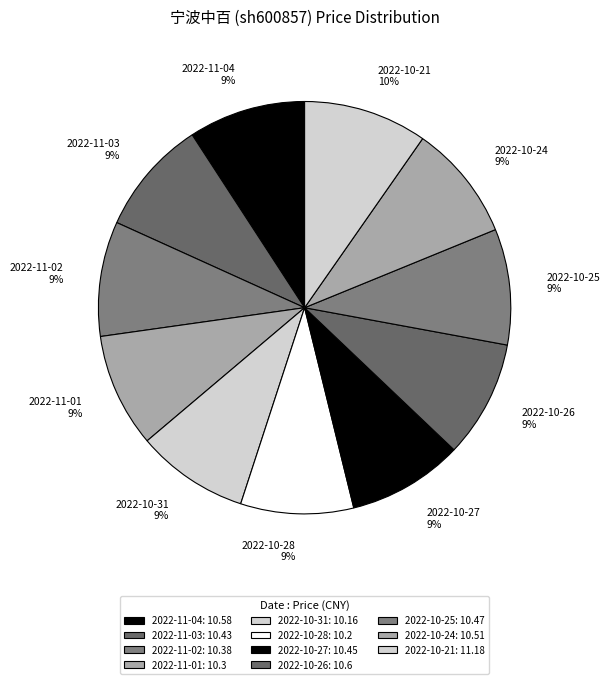

How many slices are in this pie chart?

11